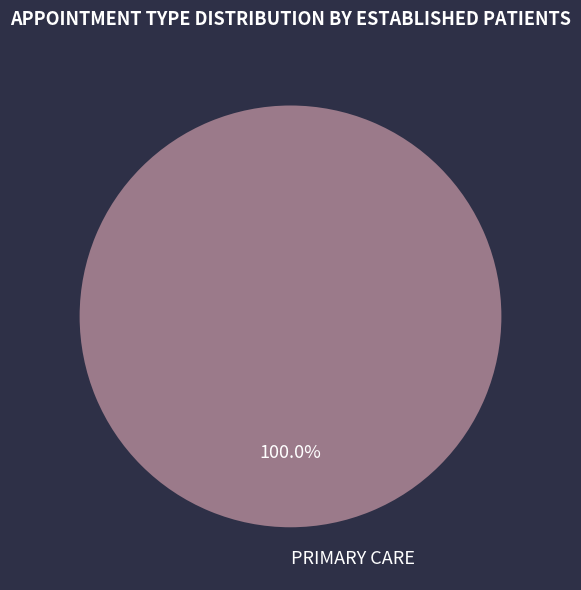

Does PRIMARY CARE account for over 50% of the chart?

Yes